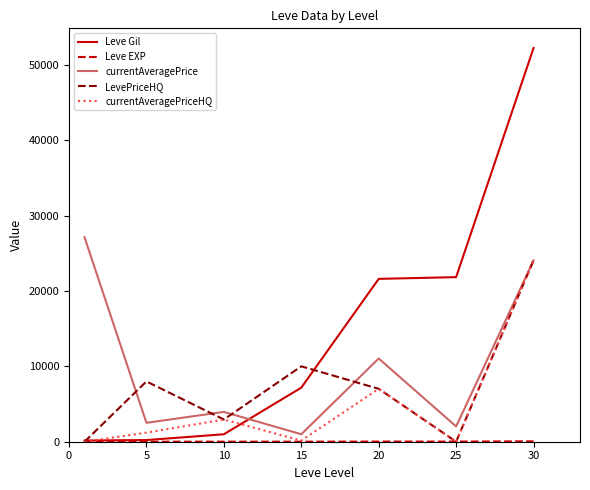

How many interior local valleys does the currentAveragePrice series have?

3